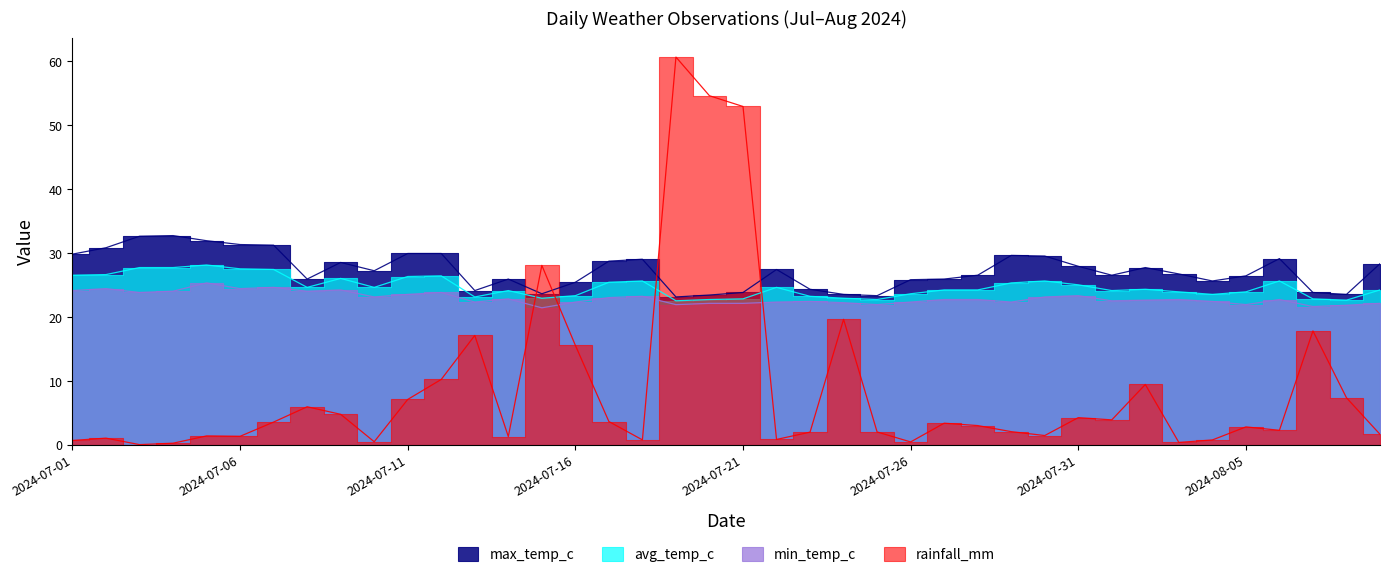

At 2024-07-19, list the series in order from smallest to largest.

min_temp_c, avg_temp_c, max_temp_c, rainfall_mm